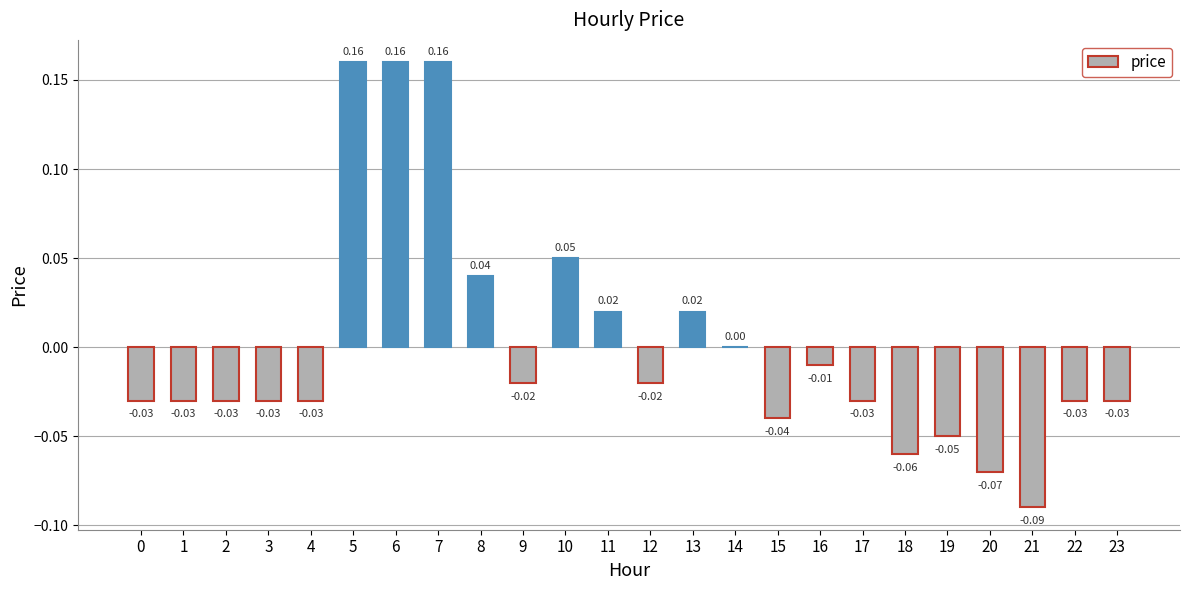

Which has a higher value, 19 or 20?

19